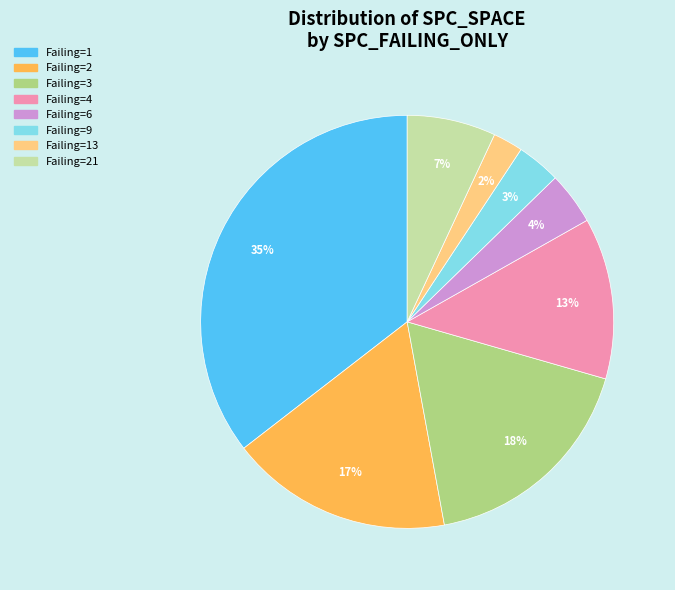

Is there any slice that represents more than half of the pie?

No